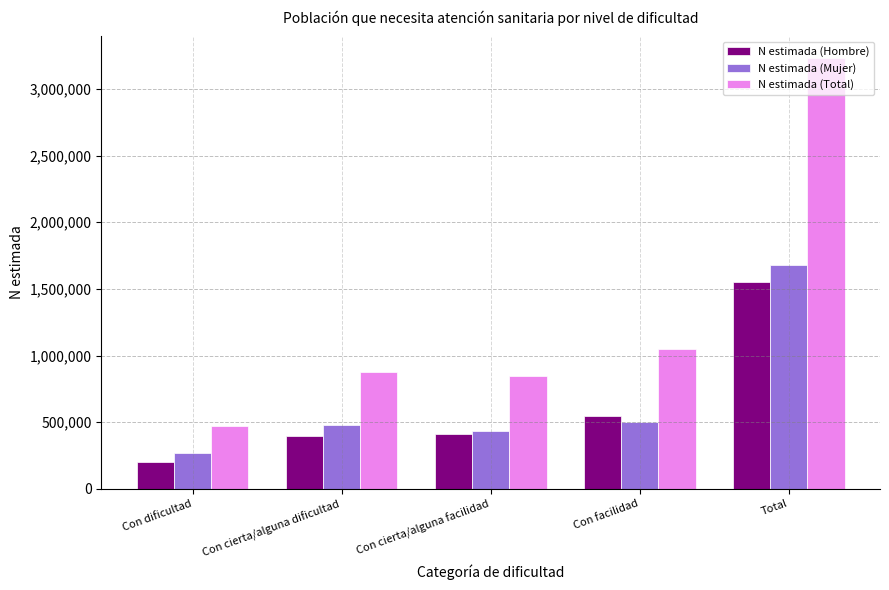

What is the minimum value for N estimada (Mujer)?

269727